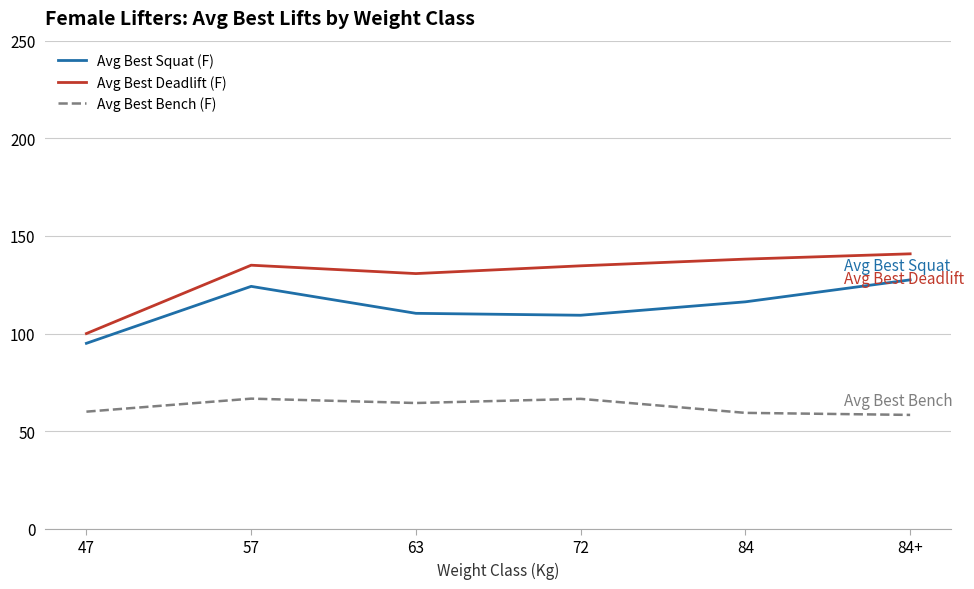

What is the difference between the Avg Best Bench (F) values at 84 and 47?

0.6